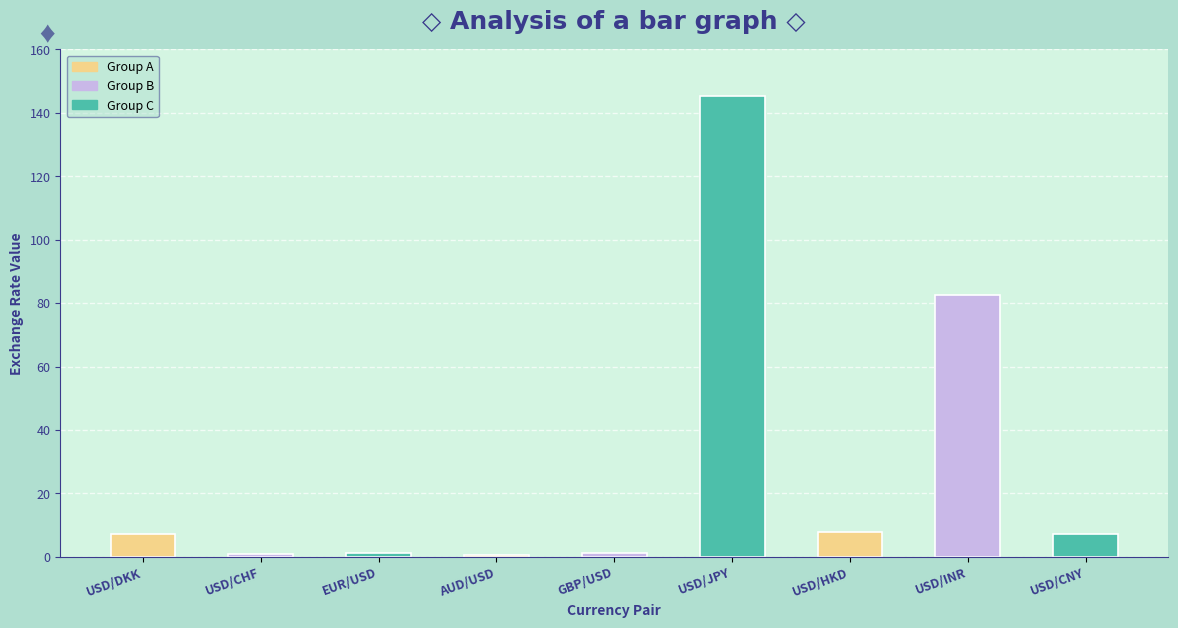

What is the difference between the maximum and minimum values?

144.6